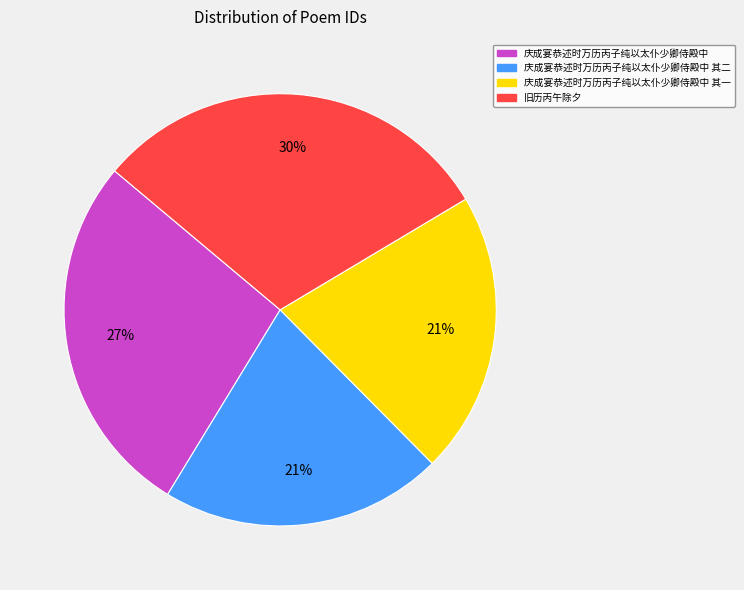

To the nearest percent, what is the average slice percentage?

25%